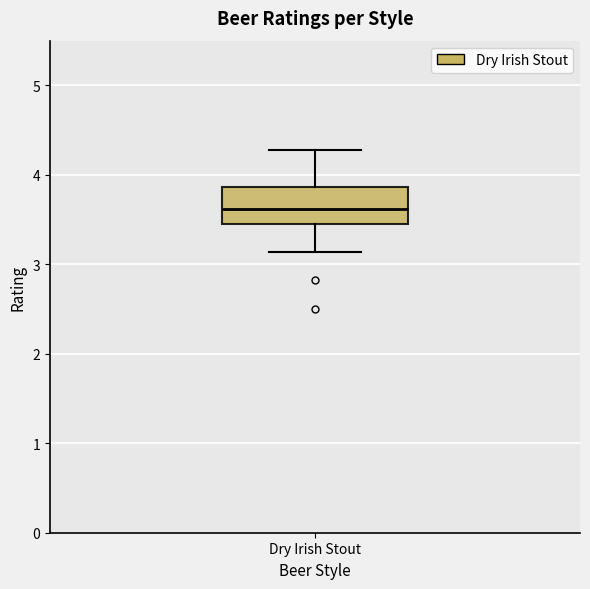

Read this box plot against the y-axis: the position of the median line, the range covered by the box, and the ends of both whiskers. The values are not printed on the chart, so give them approximately, as read against the axis.

median 3.6, box 3.5 to 3.9, whiskers 3.1 to 4.3